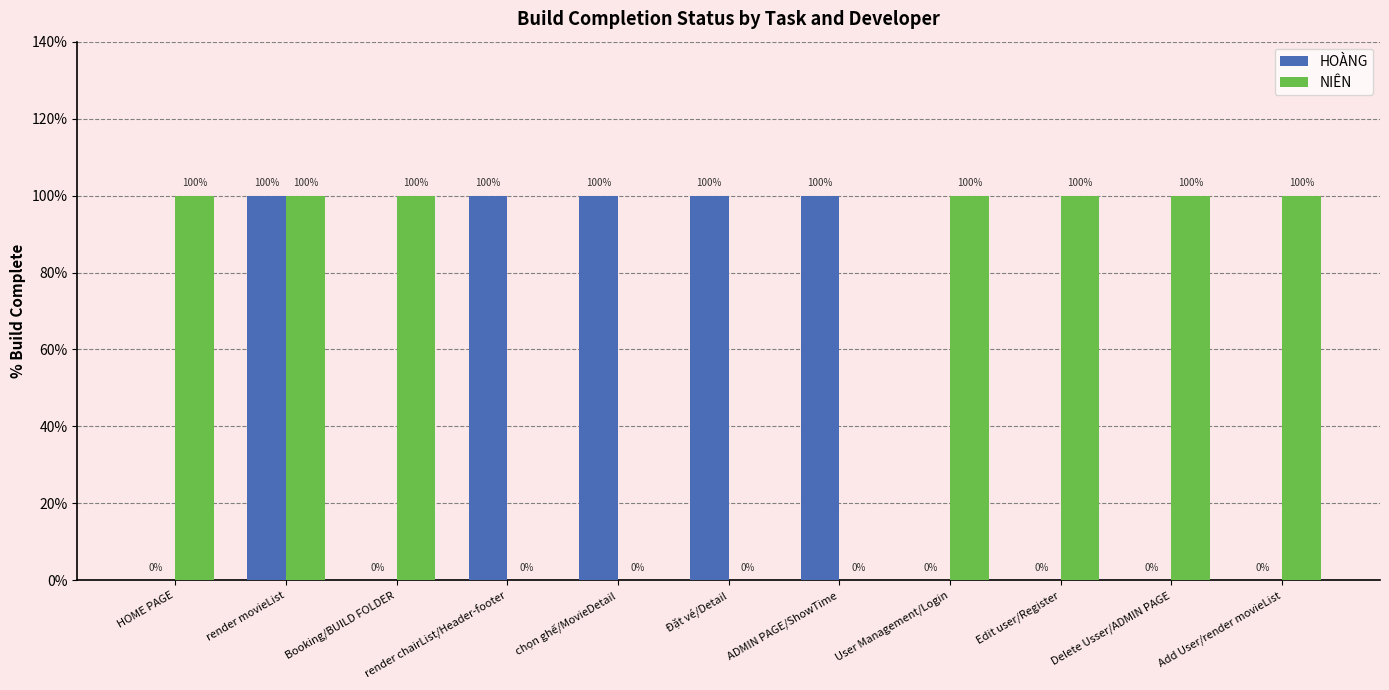

What is the spread (max minus min) of values at HOME PAGE?

1